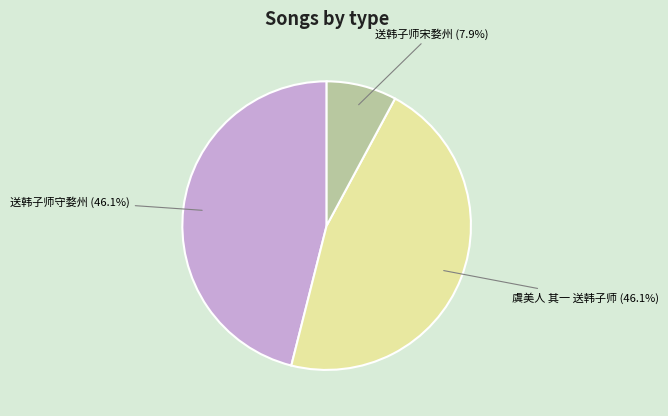

Count the number of slices in the pie.

3